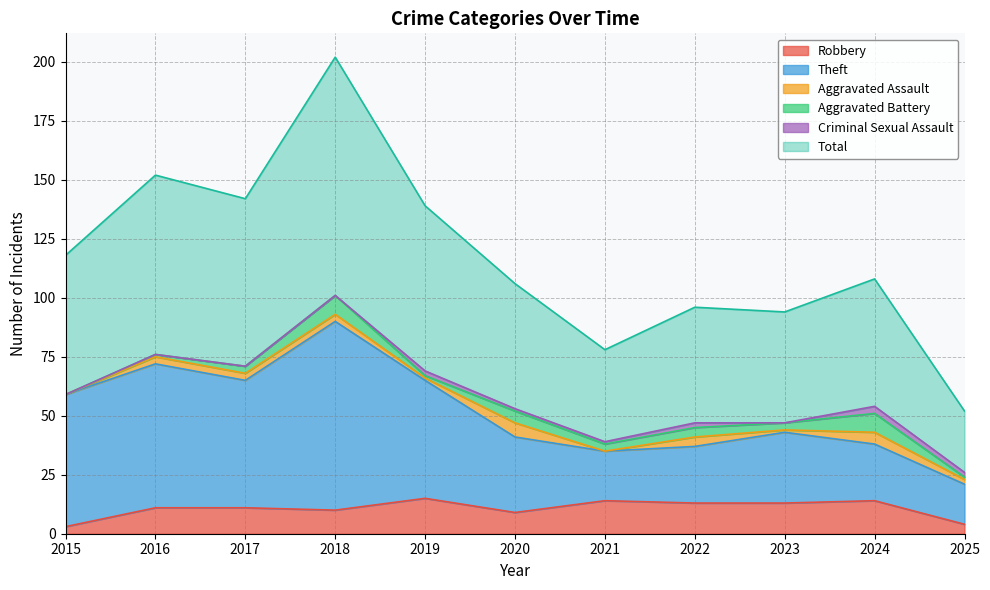

What are all the series names shown in the legend?

Robbery, Theft, Aggravated Assault, Aggravated Battery, Criminal Sexual Assault, Total